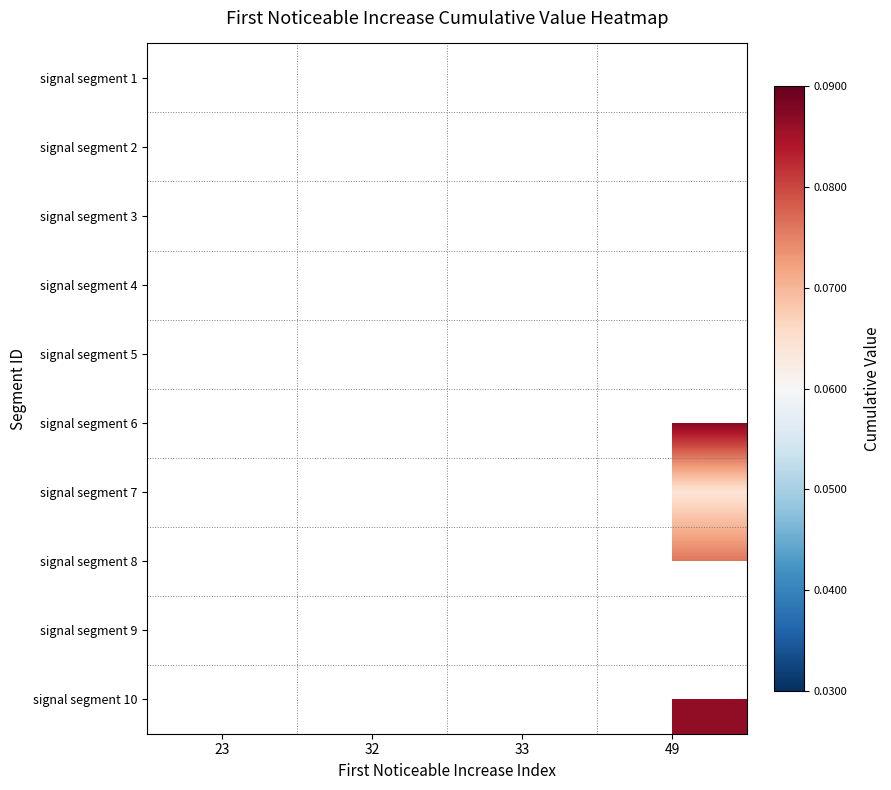

Which has a higher value, 23 or 49?

49